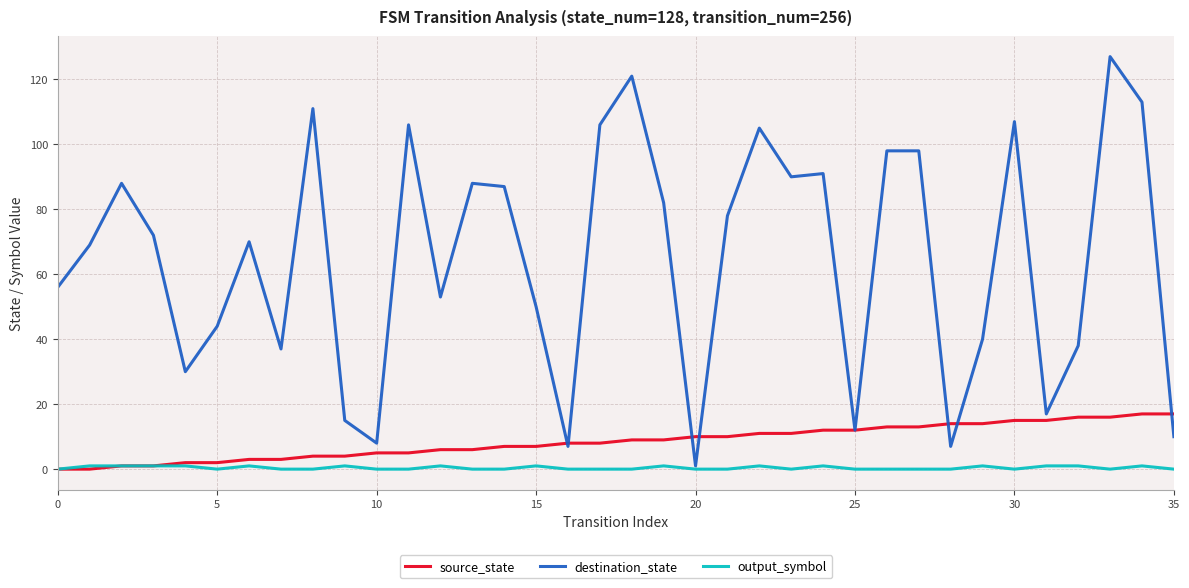

Rank the series by their maximum value, from lowest to highest.

output_symbol, source_state, destination_state